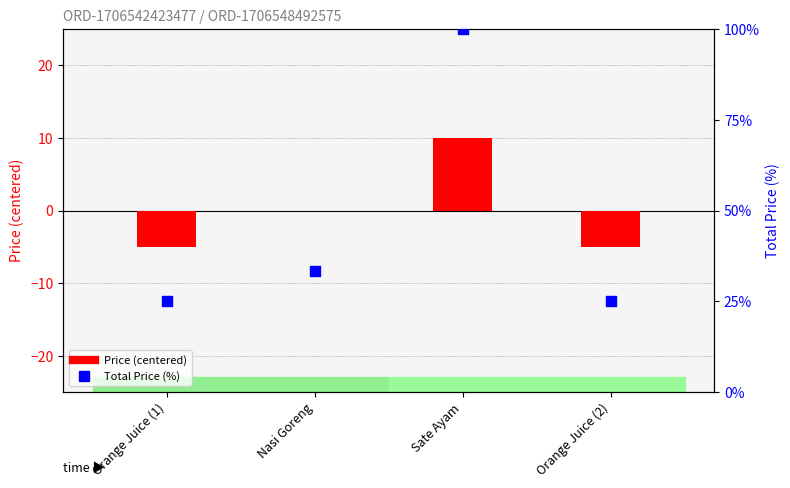

At which category is the sum across all series the highest?

Sate Ayam